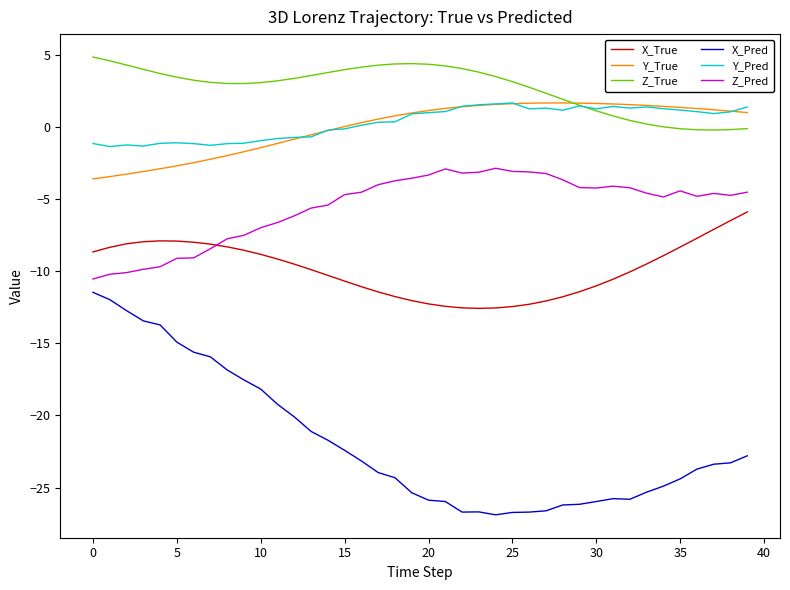

What is the highest value of the X_True series?

-5.9